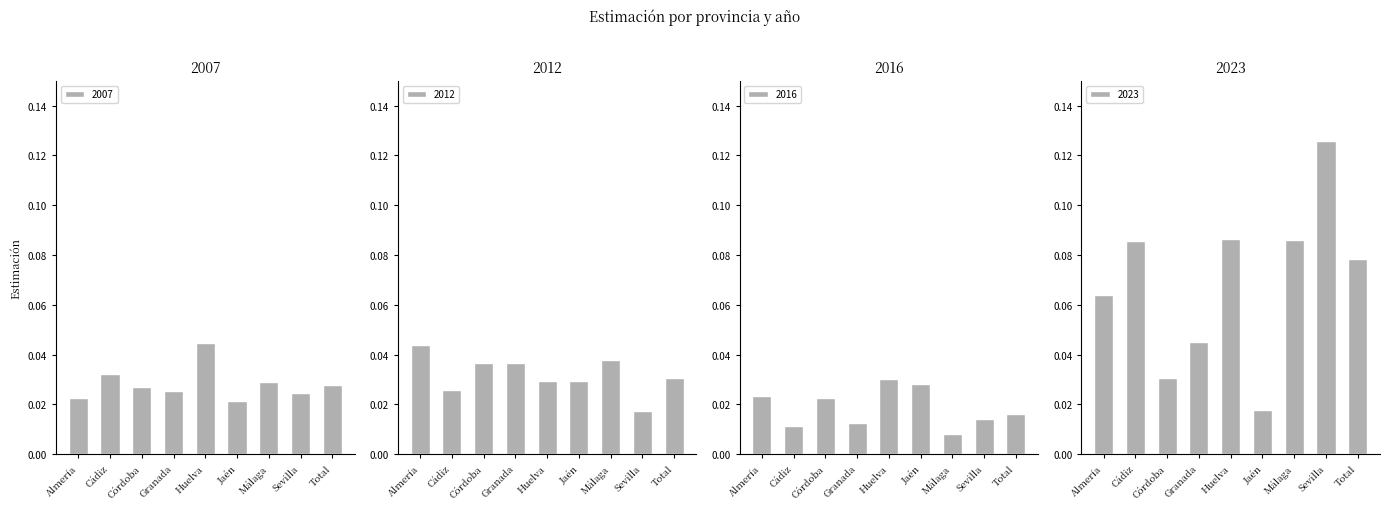

At which label does 2012 reach its peak?

Almería